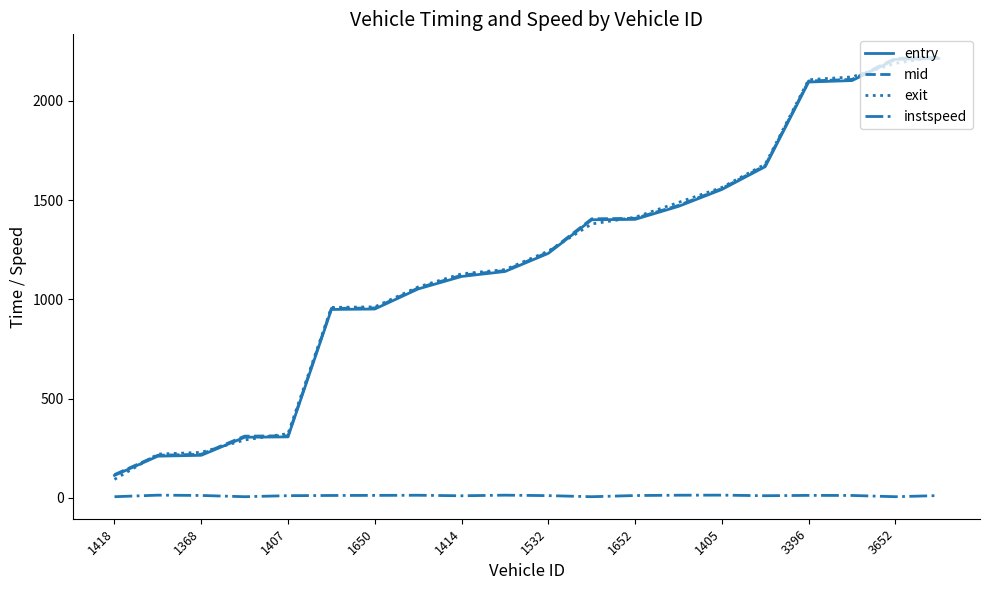

True or false: exit and instspeed cross at least once.

False